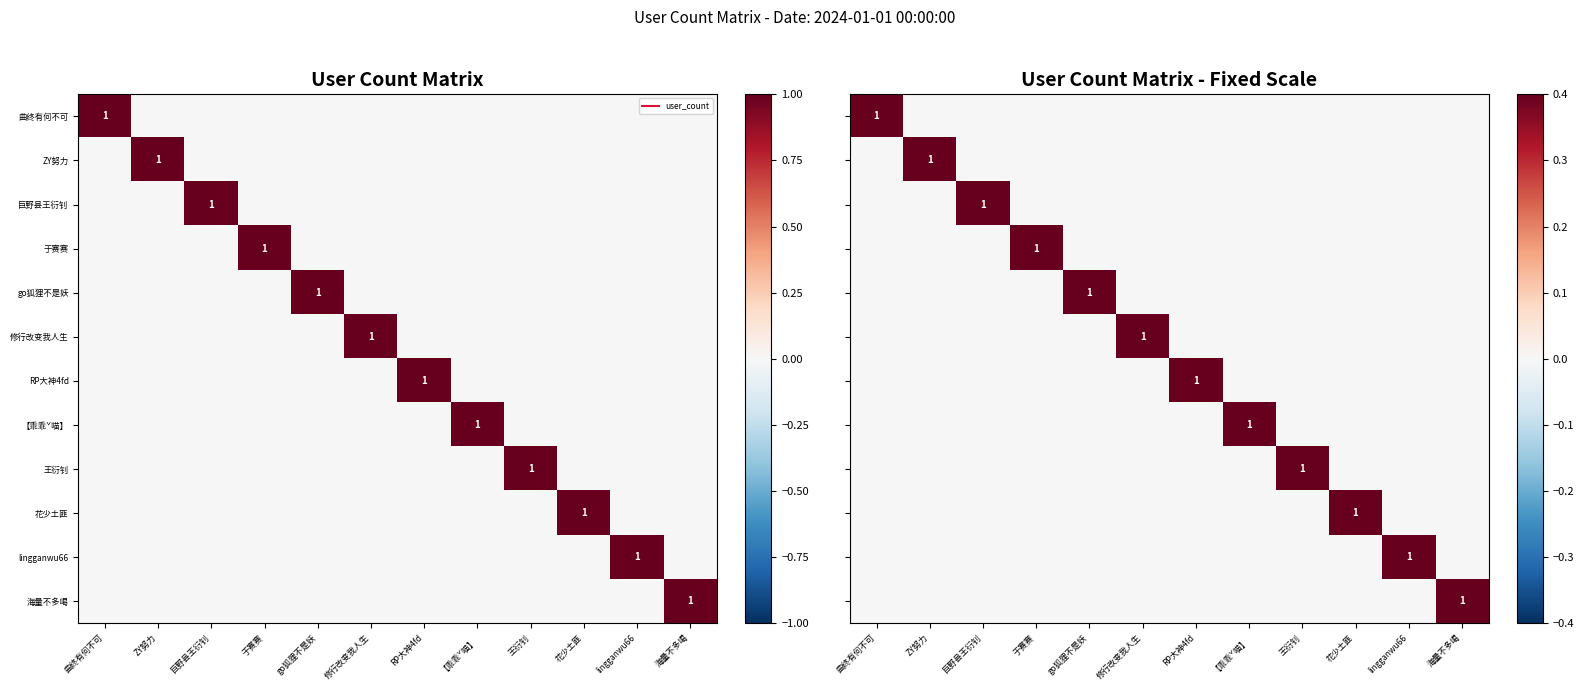

At which category is the sum across all series the highest?

曲终有何不可